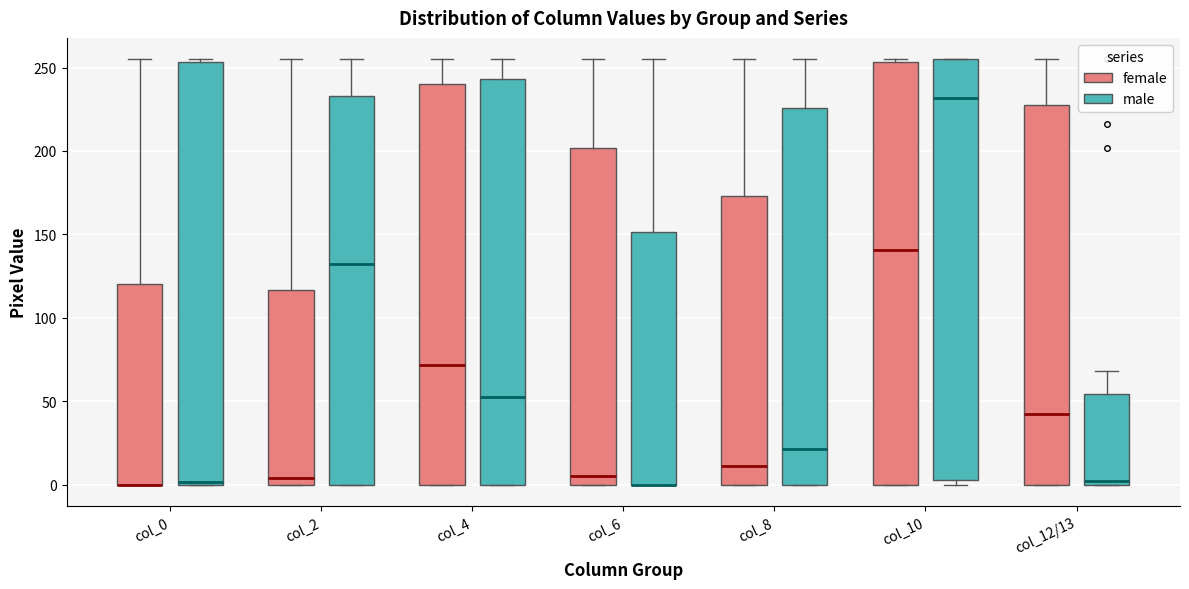

Reading left to right, transcribe this box plot: for each box, give where its median line is, the range the box spans, and where its two whiskers end, as read against the y-axis. The values are not printed on the chart, so give them approximately, as read against the axis.

col_0 (female): median 0 (drawn on the box's lower edge), box 0 to 120, whiskers 0 to 255
col_0 (male): median 0, box 0 to 255, whiskers 0 to 255 (just above the box's upper edge)
col_2 (female): median 5, box 0 to 115, whiskers 0 to 255
col_2 (male): median 135, box 0 to 235, whiskers 0 to 255
col_4 (female): median 70, box 0 to 240, whiskers 0 to 255
col_4 (male): median 55, box 0 to 245, whiskers 0 to 255
col_6 (female): median 5, box 0 to 200, whiskers 0 to 255
col_6 (male): median 0 (drawn on the box's lower edge), box 0 to 150, whiskers 0 to 255
col_8 (female): median 10, box 0 to 175, whiskers 0 to 255
col_8 (male): median 20, box 0 to 225, whiskers 0 to 255
col_10 (female): median 140, box 0 to 255, whiskers 0 to 255 (just above the box's upper edge)
col_10 (male): median 230, box 5 to 255, whiskers 0 to 255
col_12/13 (female): median 45, box 0 to 225, whiskers 0 to 255
col_12/13 (male): median 5, box 0 to 55, whiskers 0 to 70